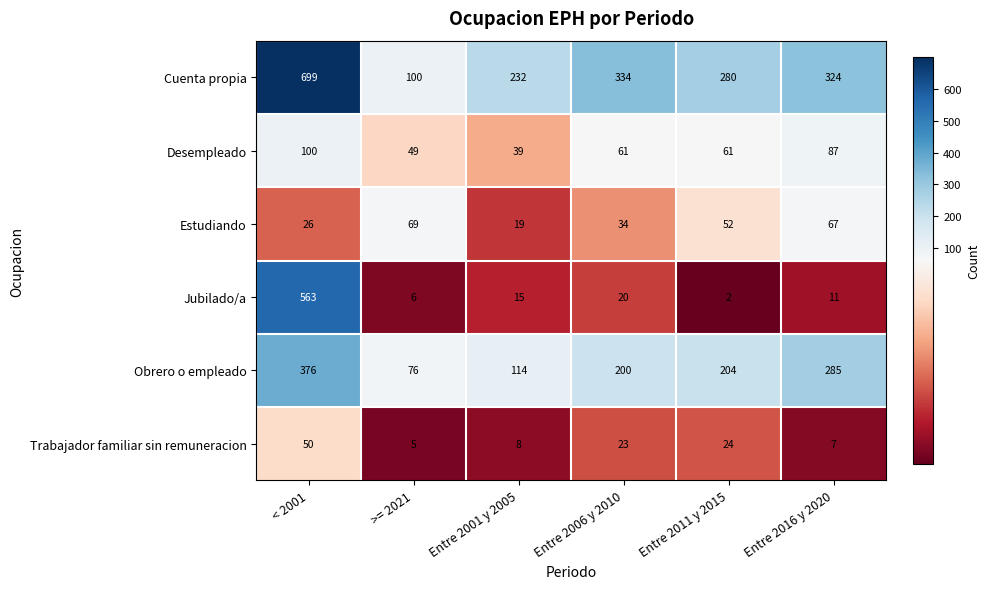

Read the Trabajador familiar sin remuneracion value at Entre 2011 y 2015.

24